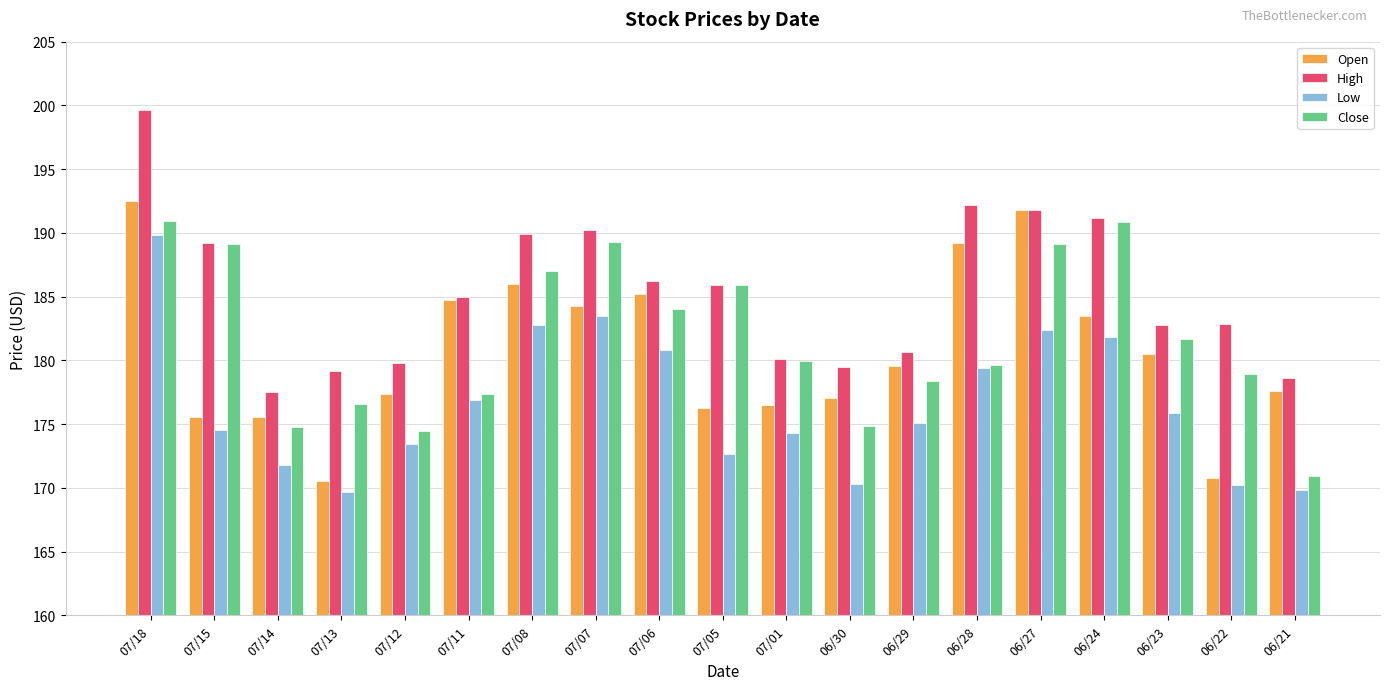

What is the label of the 4th bar from the left?

07/13